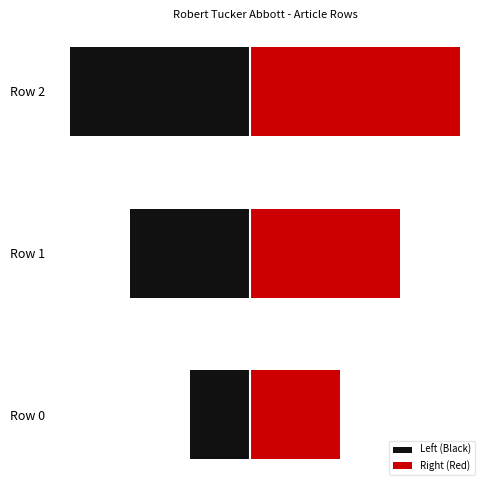

Which category has the highest value across all series?

2